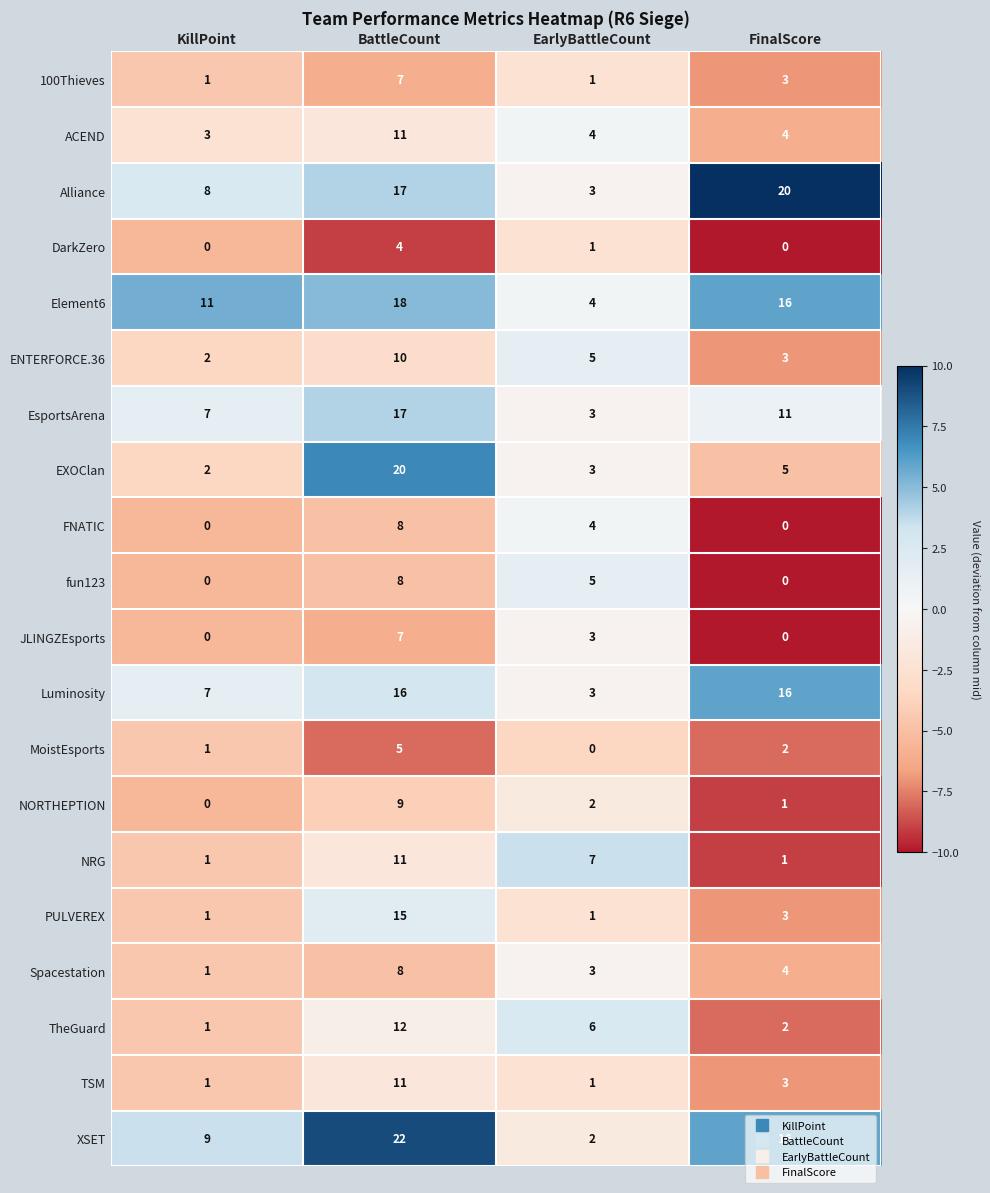

What is the difference between the maximum and second lowest values in the EXOClan series?

17